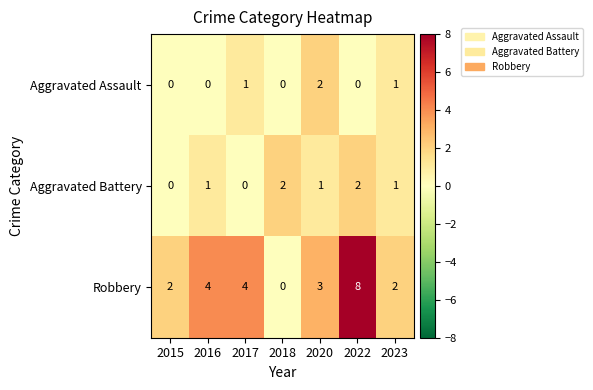

What is the average value of the Robbery series?

3